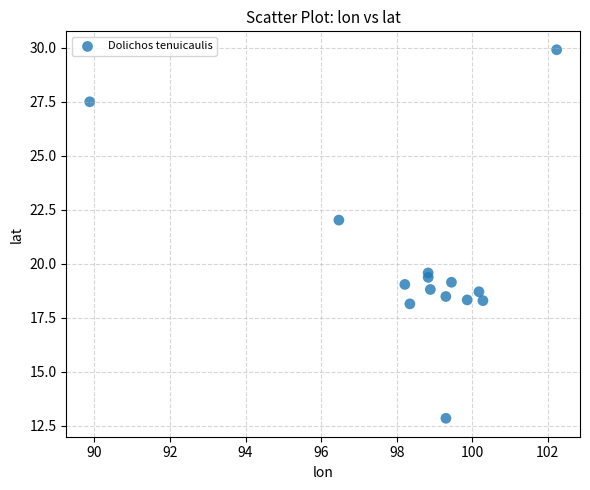

What is the range of X values (max minus min)?

12.4